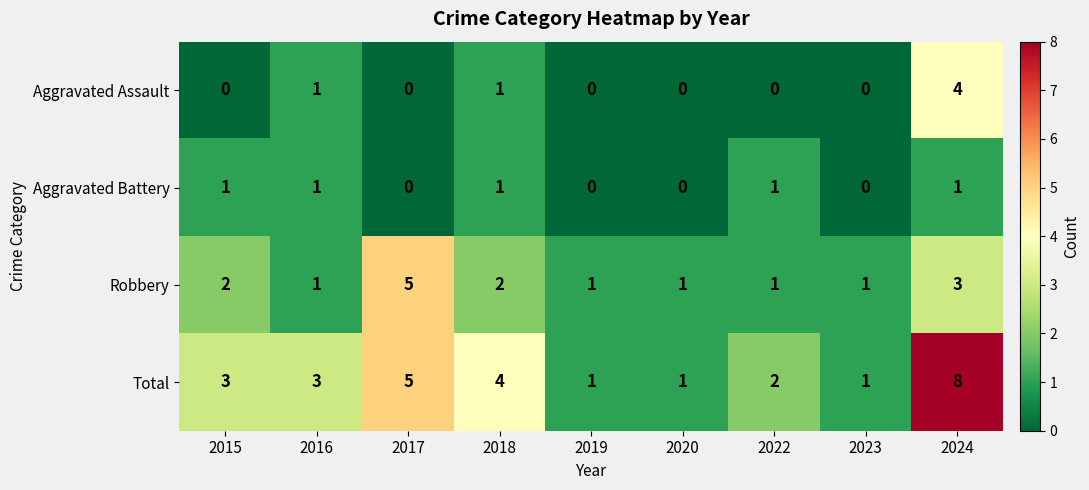

Which series changed the most between 2015 and 2017?

Robbery